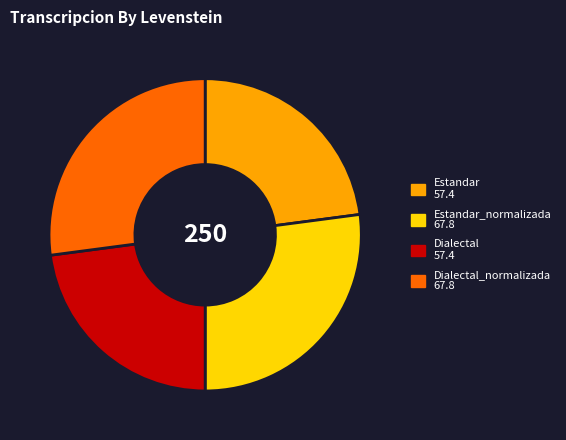

Which has a higher value, Estandar 57.4 or Dialectal_normalizada 67.8?

Dialectal_normalizada 67.8